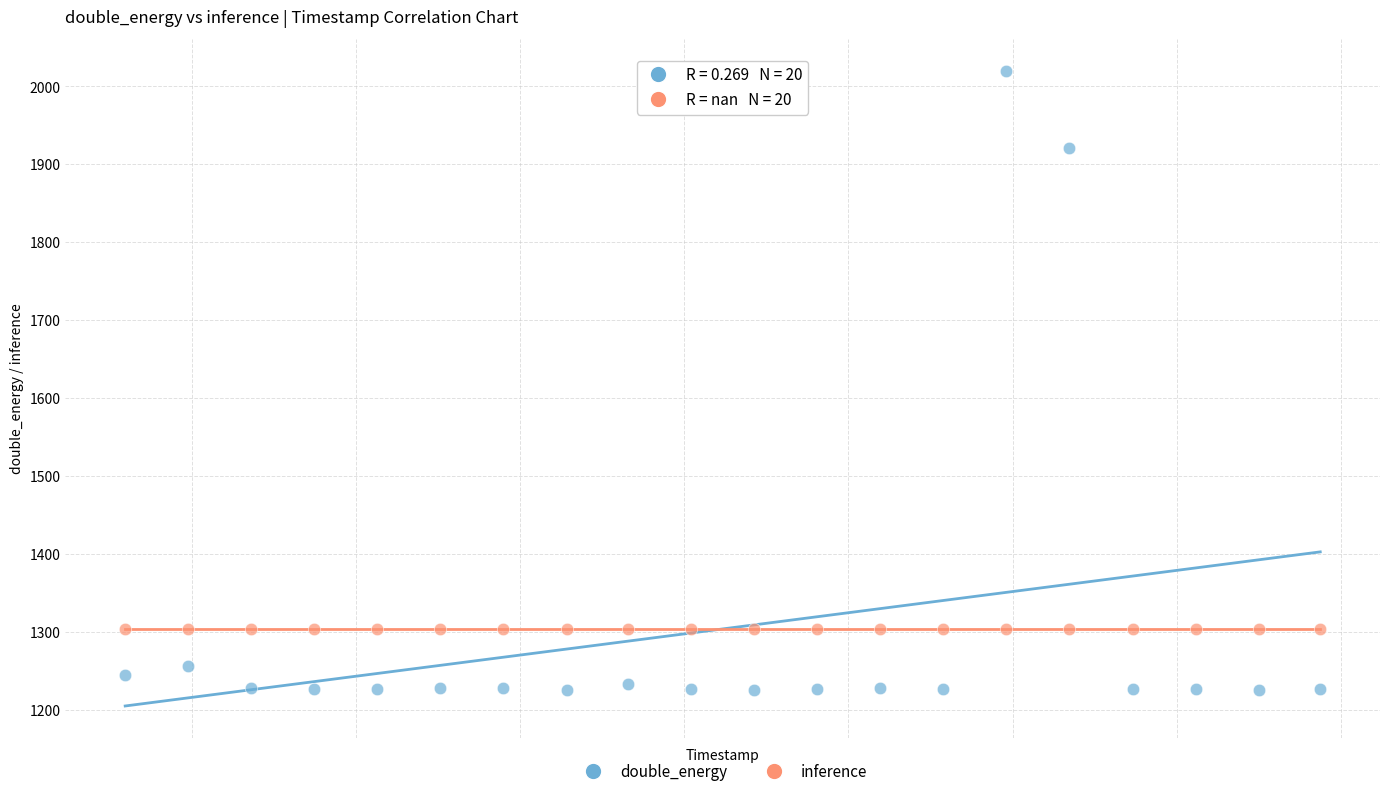

Which series contains the highest Y value?

double_energy